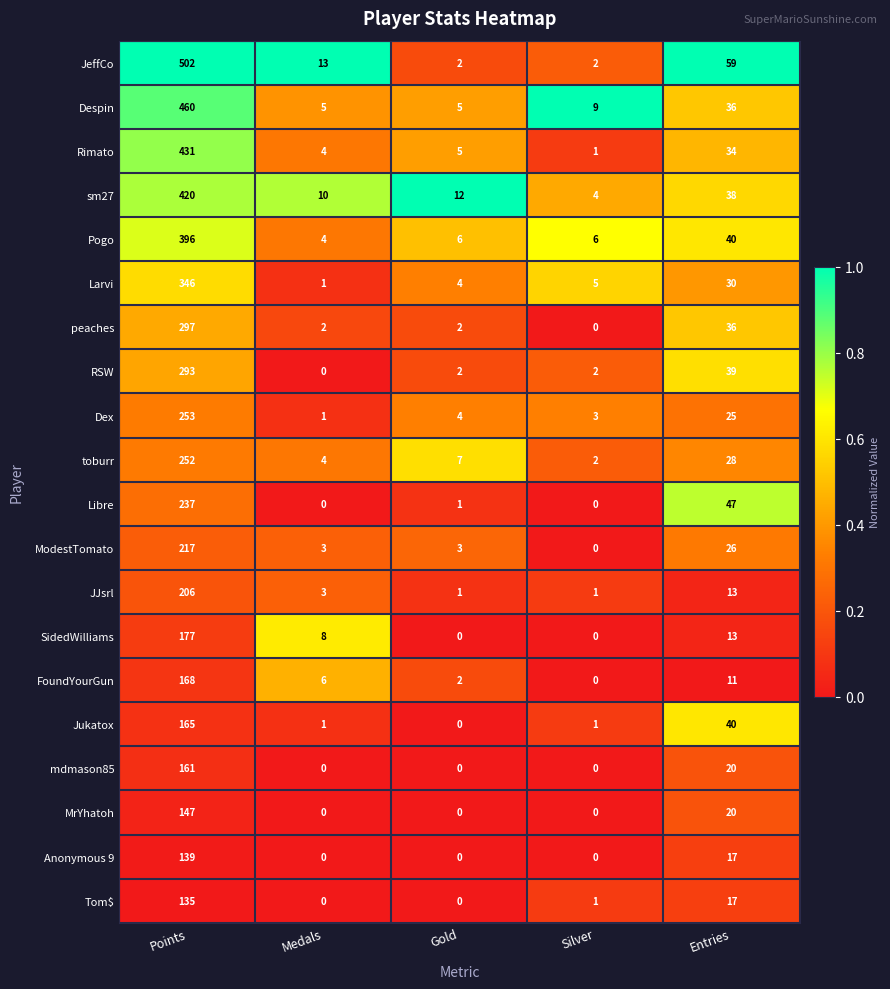

What is the difference between the MrYhatoh values at Silver and Points?

147